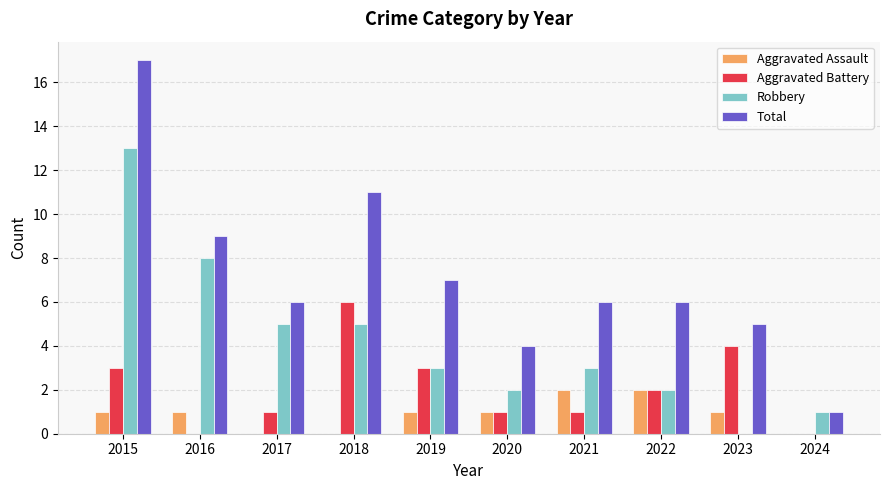

What is the total value across all series at 2021?

12